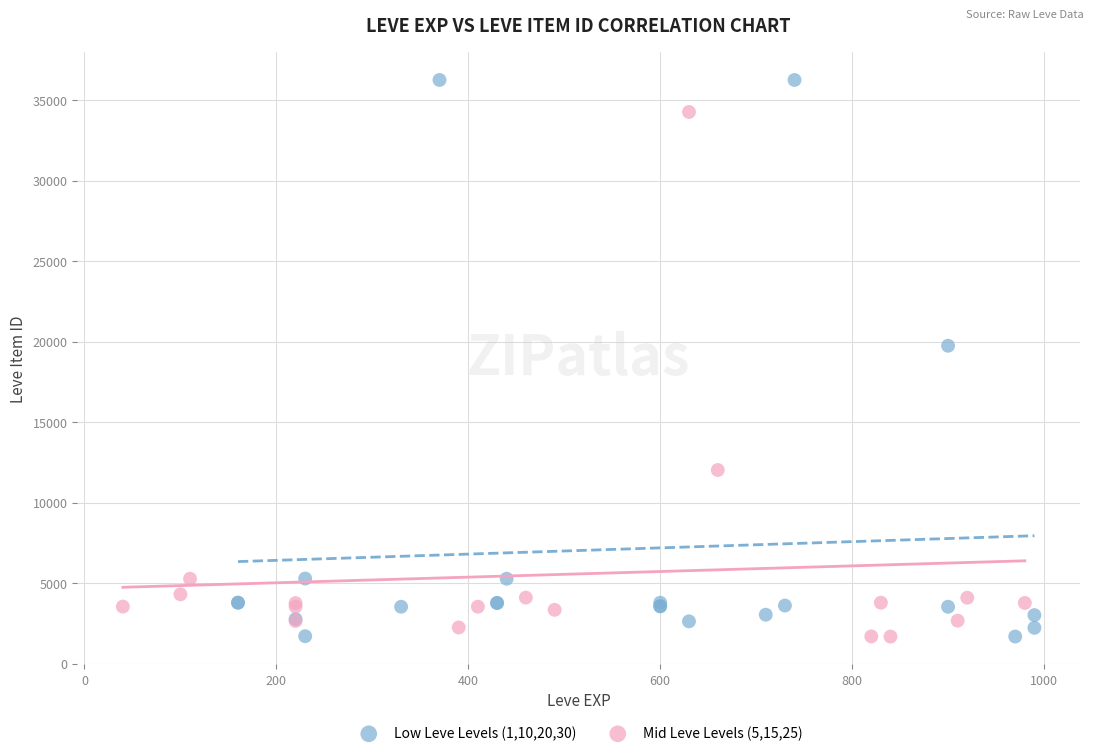

Which series reaches the maximum Y coordinate?

Low Leve Levels (1,10,20,30)